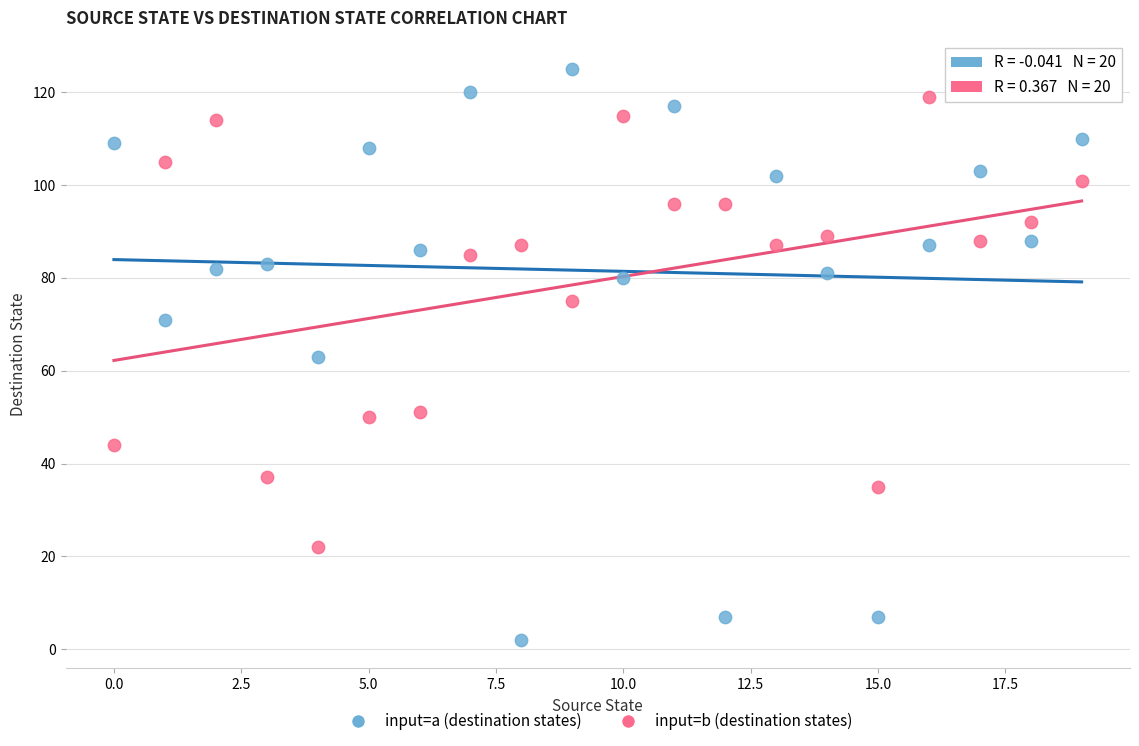

What are all the series names shown in the legend?

input=a (destination states), input=b (destination states)